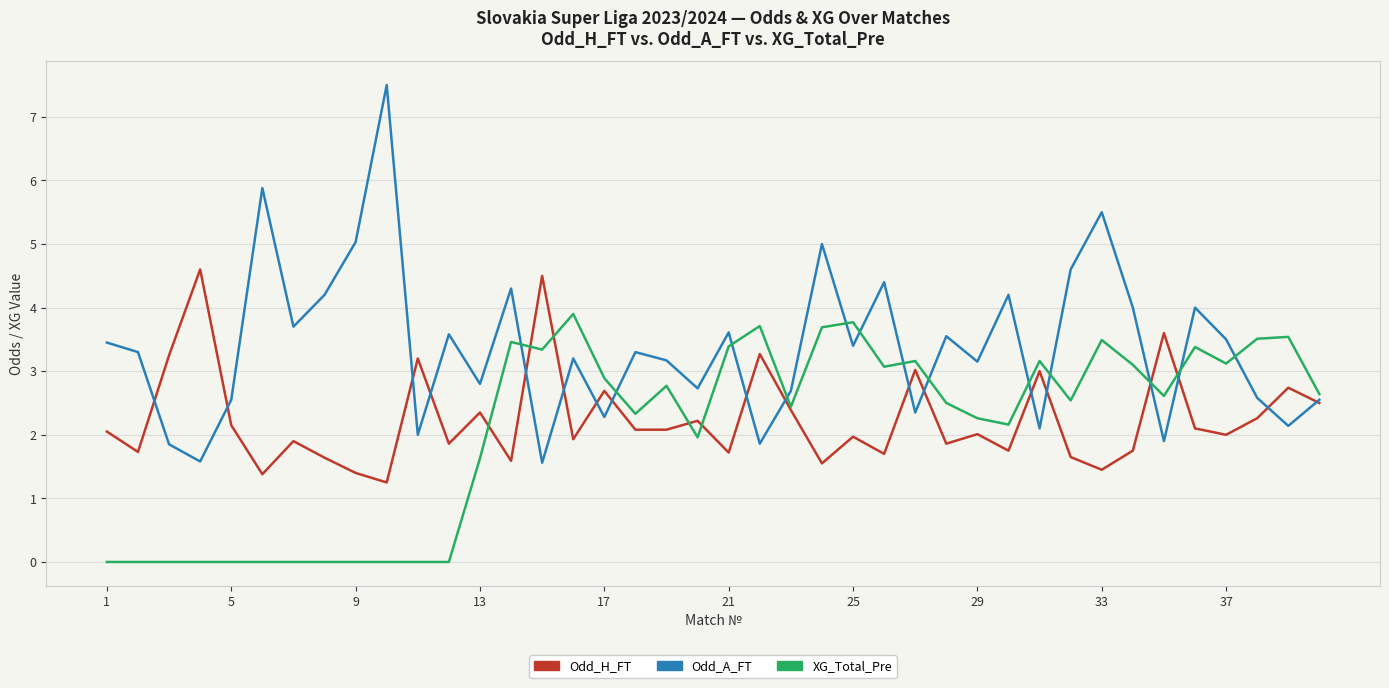

List the series in order of their peak value, lowest first.

XG_Total_Pre, Odd_H_FT, Odd_A_FT